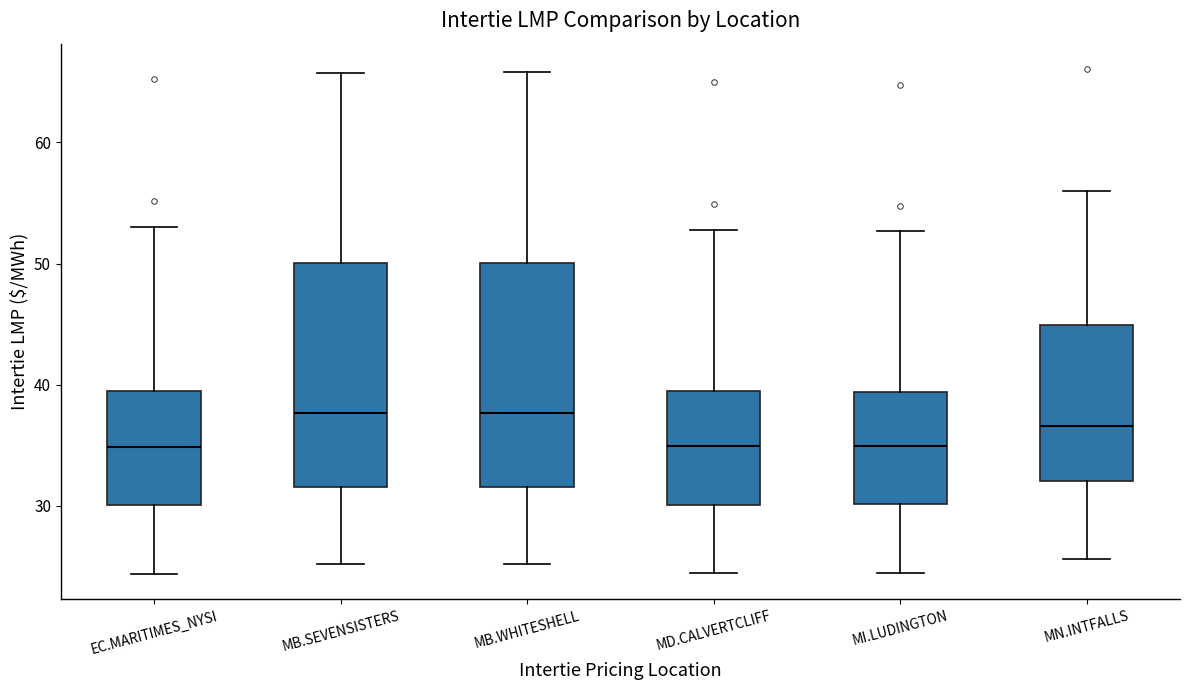

Reading left to right, transcribe this box plot: for each box, give where its median line is, the range the box spans, and where its two whiskers end, as read against the y-axis. The values are not printed on the chart, so give them approximately, as read against the axis.

EC.MARITIMES_NYSI: median 35, box 30 to 39, whiskers 24 to 53
MB.SEVENSISTERS: median 38, box 32 to 50, whiskers 25 to 66
MB.WHITESHELL: median 38, box 32 to 50, whiskers 25 to 66
MD.CALVERTCLIFF: median 35, box 30 to 39, whiskers 24 to 53
MI.LUDINGTON: median 35, box 30 to 39, whiskers 24 to 53
MN.INTFALLS: median 37, box 32 to 45, whiskers 26 to 56